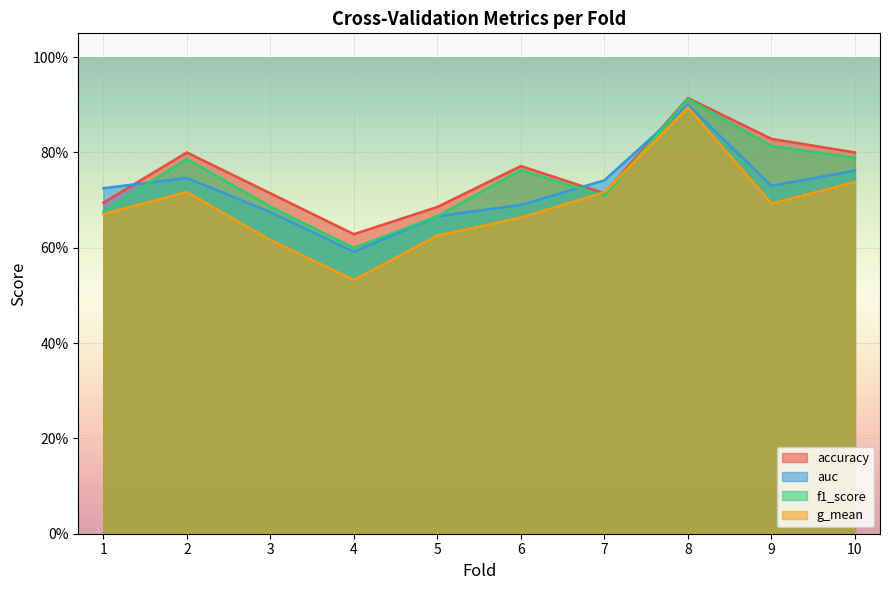

At which category does the chart reach its minimum across all series?

4